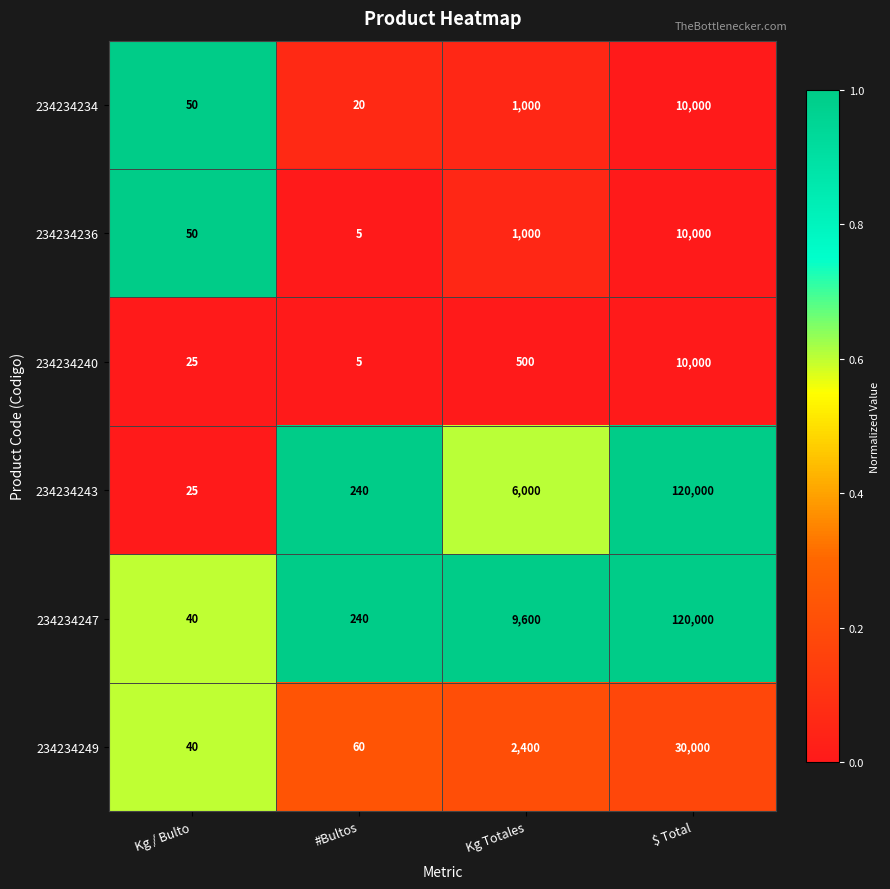

List the labels in order of 234234240 value, smallest first.

#Bultos, Kg / Bulto, Kg Totales, $ Total